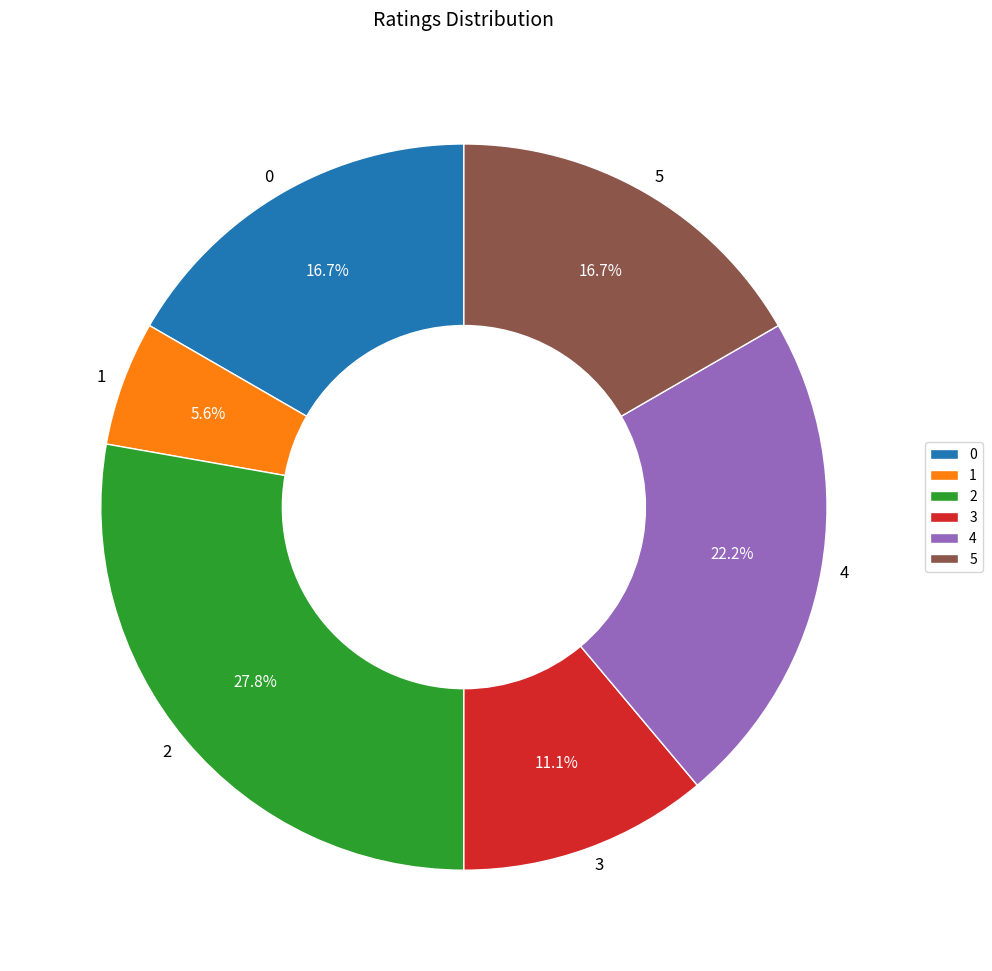

What portion of the pie excludes 3?

88.9%